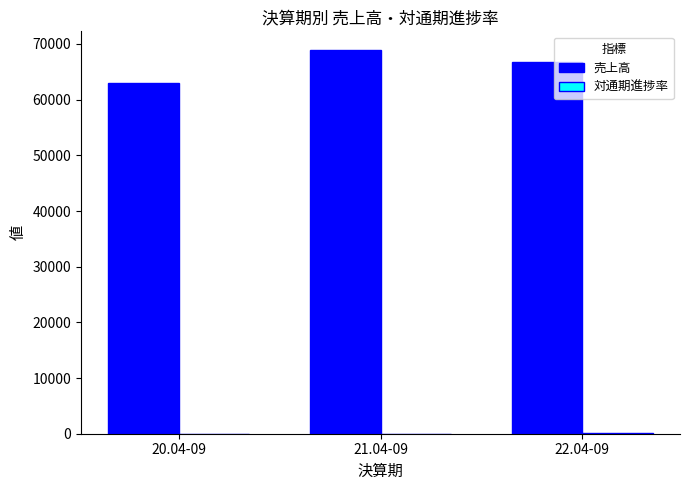

Count the number of data series in this chart.

2